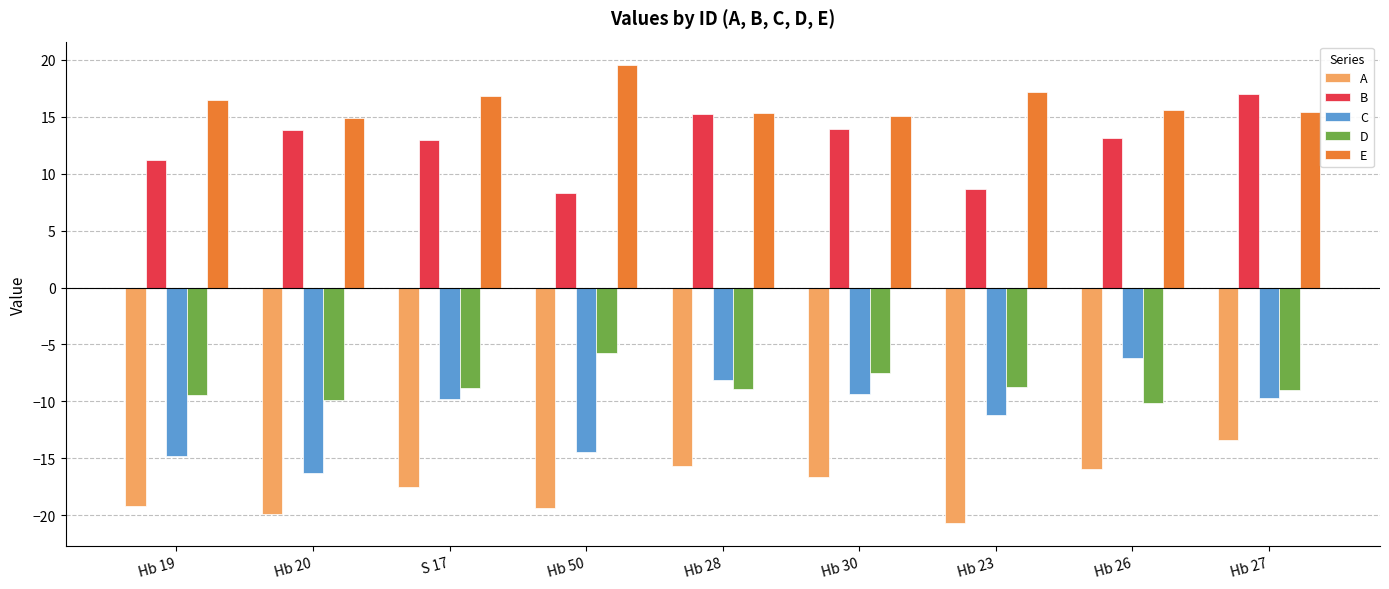

What is the value of the A bar at the 6th from the left?

-16.6